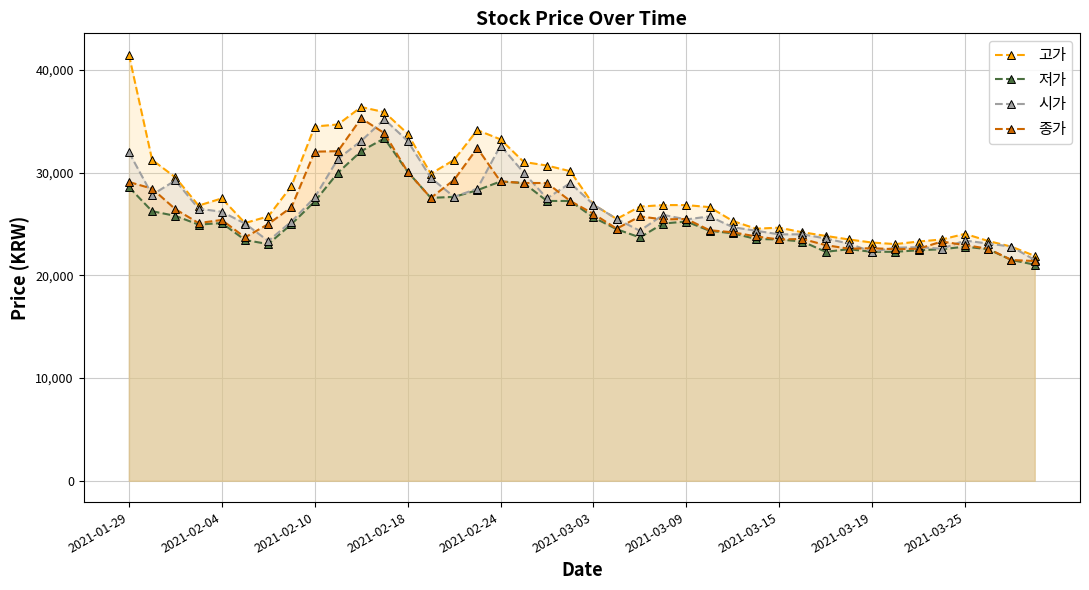

How many times do 시가 and 종가 cross each other?

16